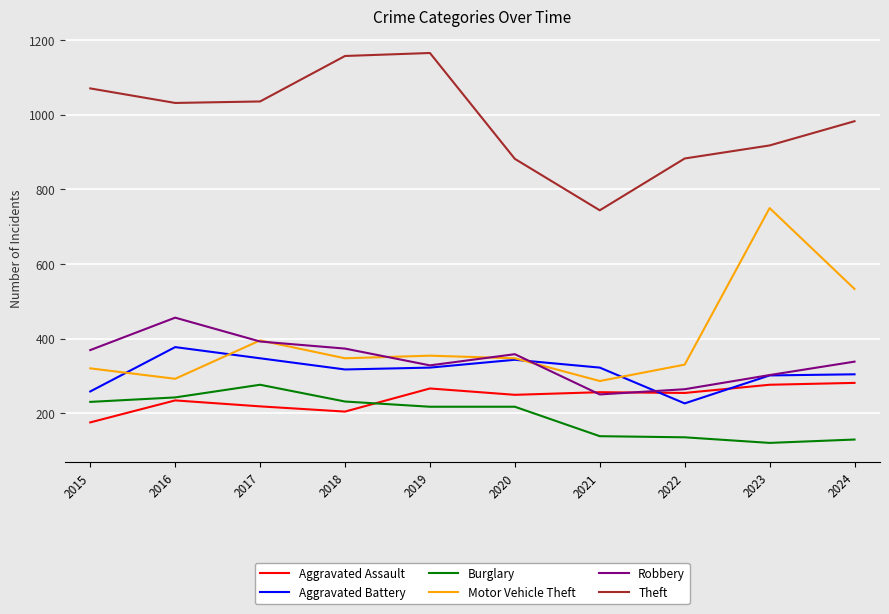

Where does the Aggravated Battery series first go above 322?

2016